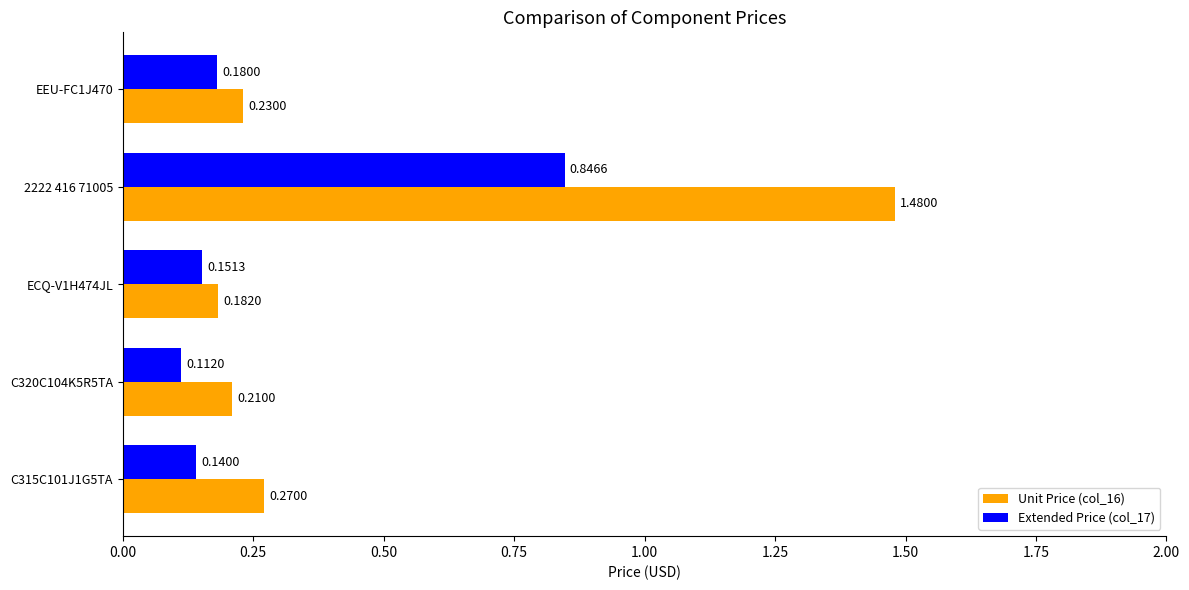

What is the difference between the maximum and minimum values in the Extended Price (col_17) series?

0.7